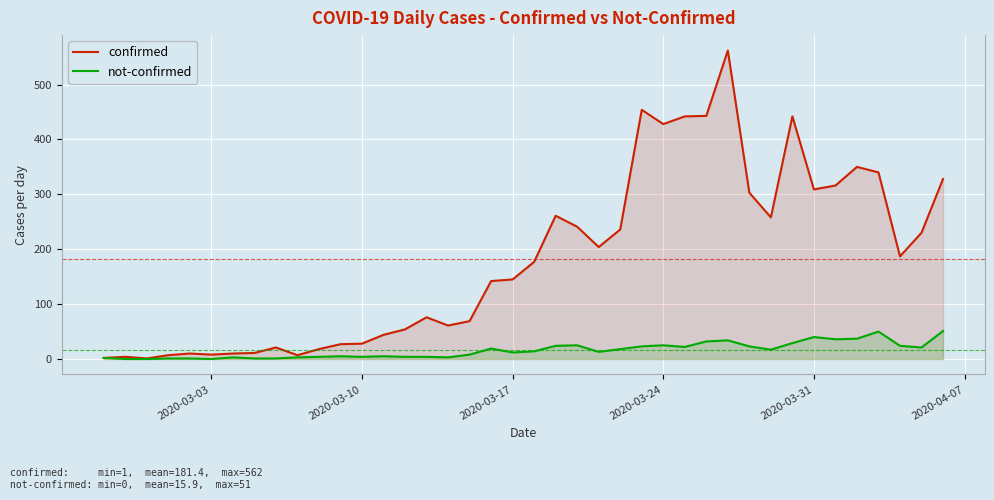

What is the maximum value for confirmed?

562